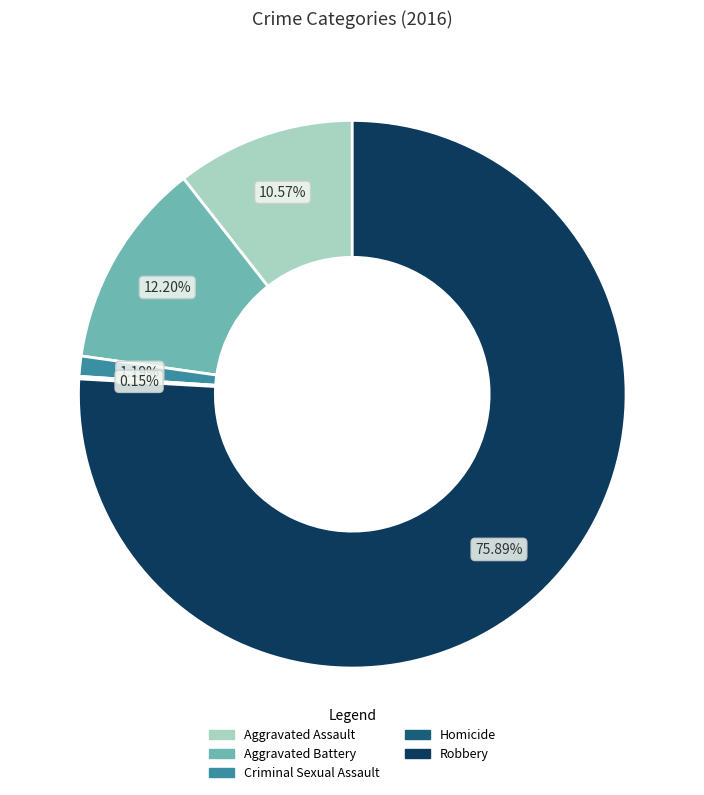

What is the ratio of the value at Aggravated Assault to the value at Criminal Sexual Assault?

8.9